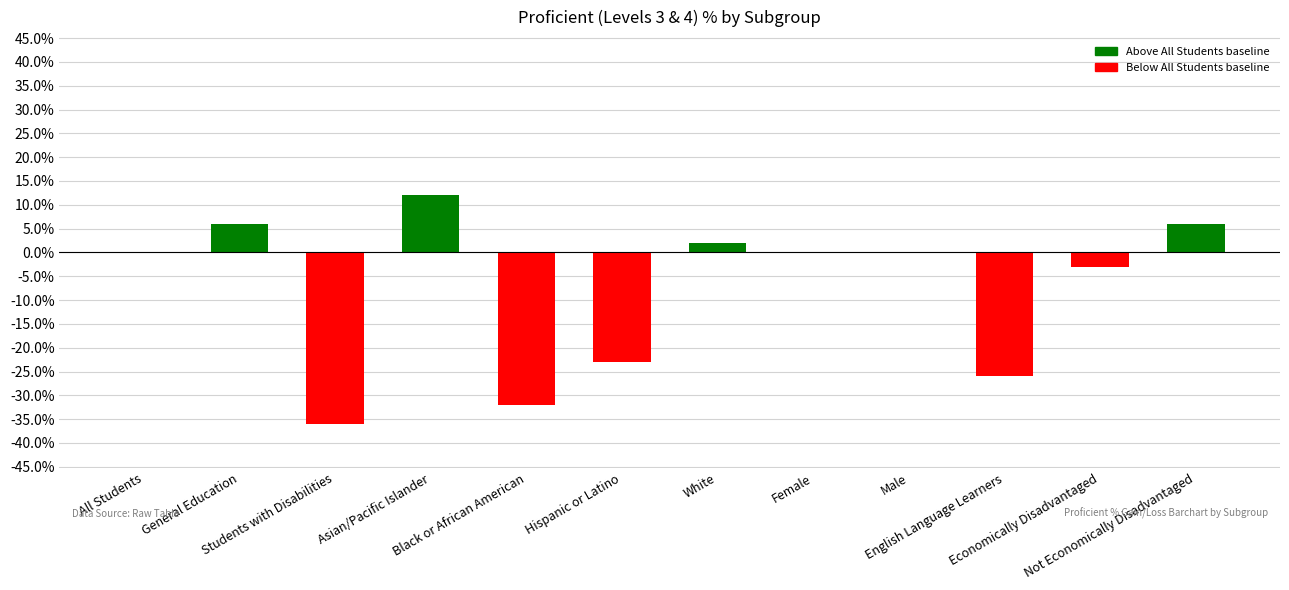

Is it true that the value at Black or African American is -56?

False